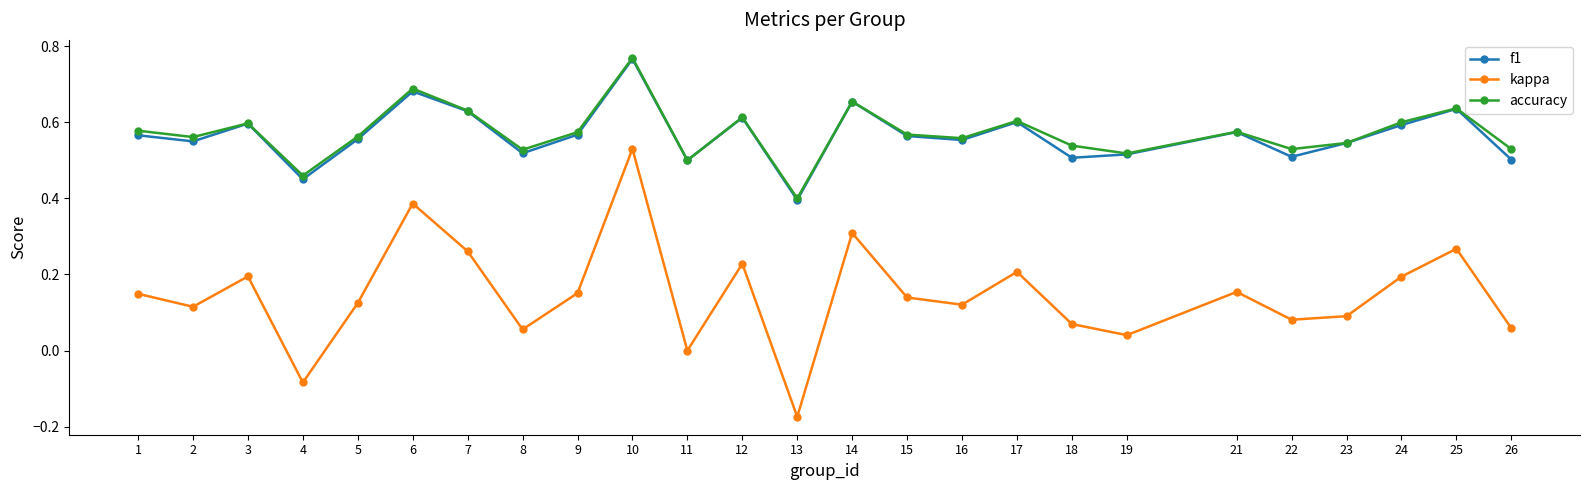

True or false: f1 has a value of 0.6 at 15.

True